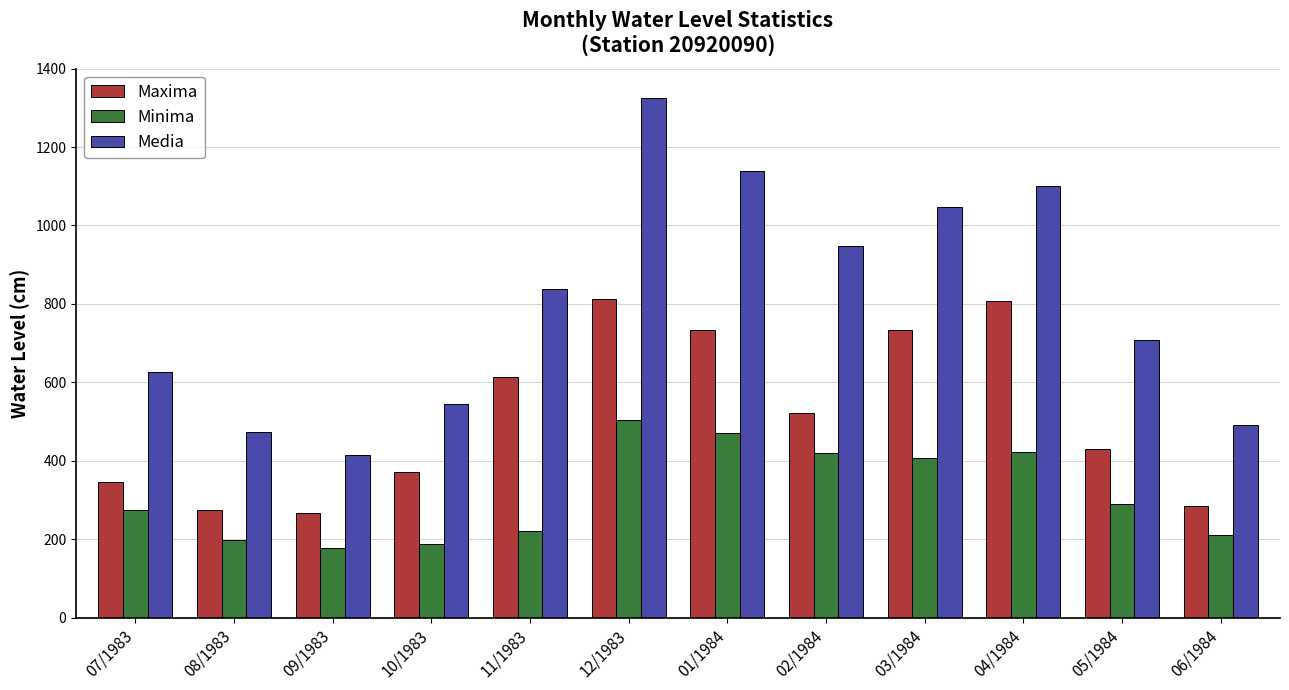

Which series has the widest spread of values?

Media